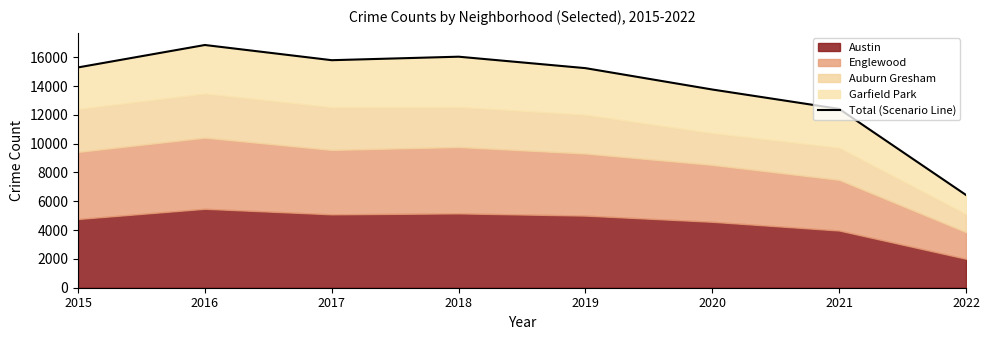

At which category does the chart reach its minimum across all series?

2022